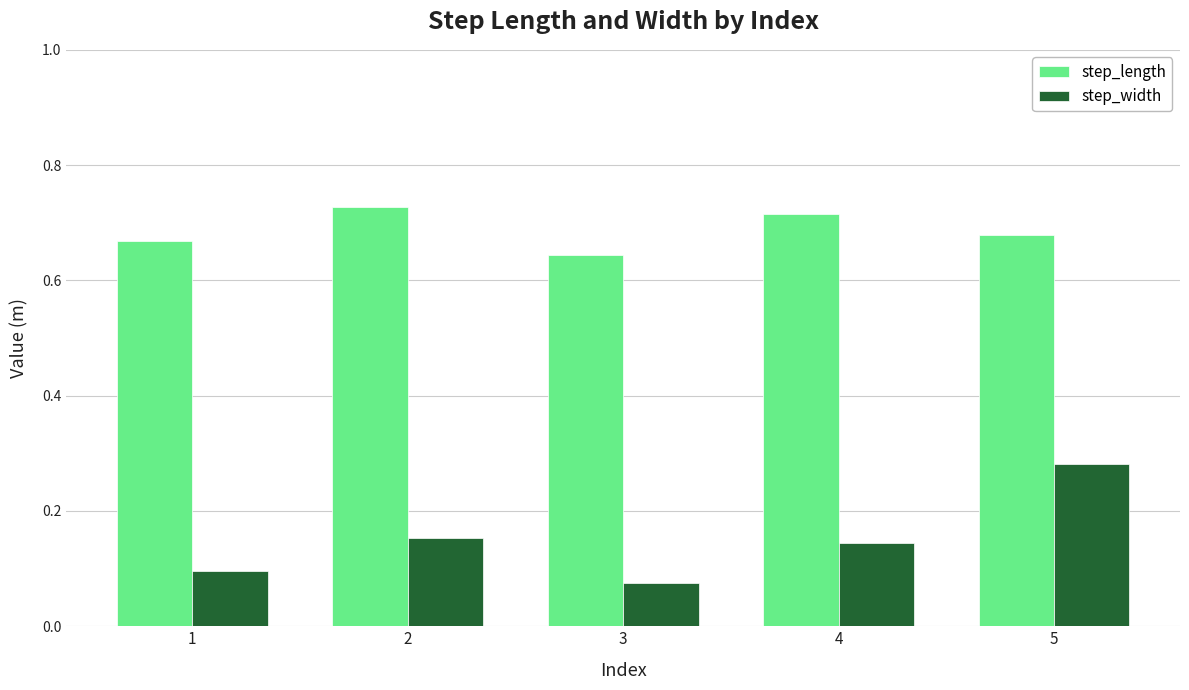

The value of step_width at 5 is 0.1. True or false?

False